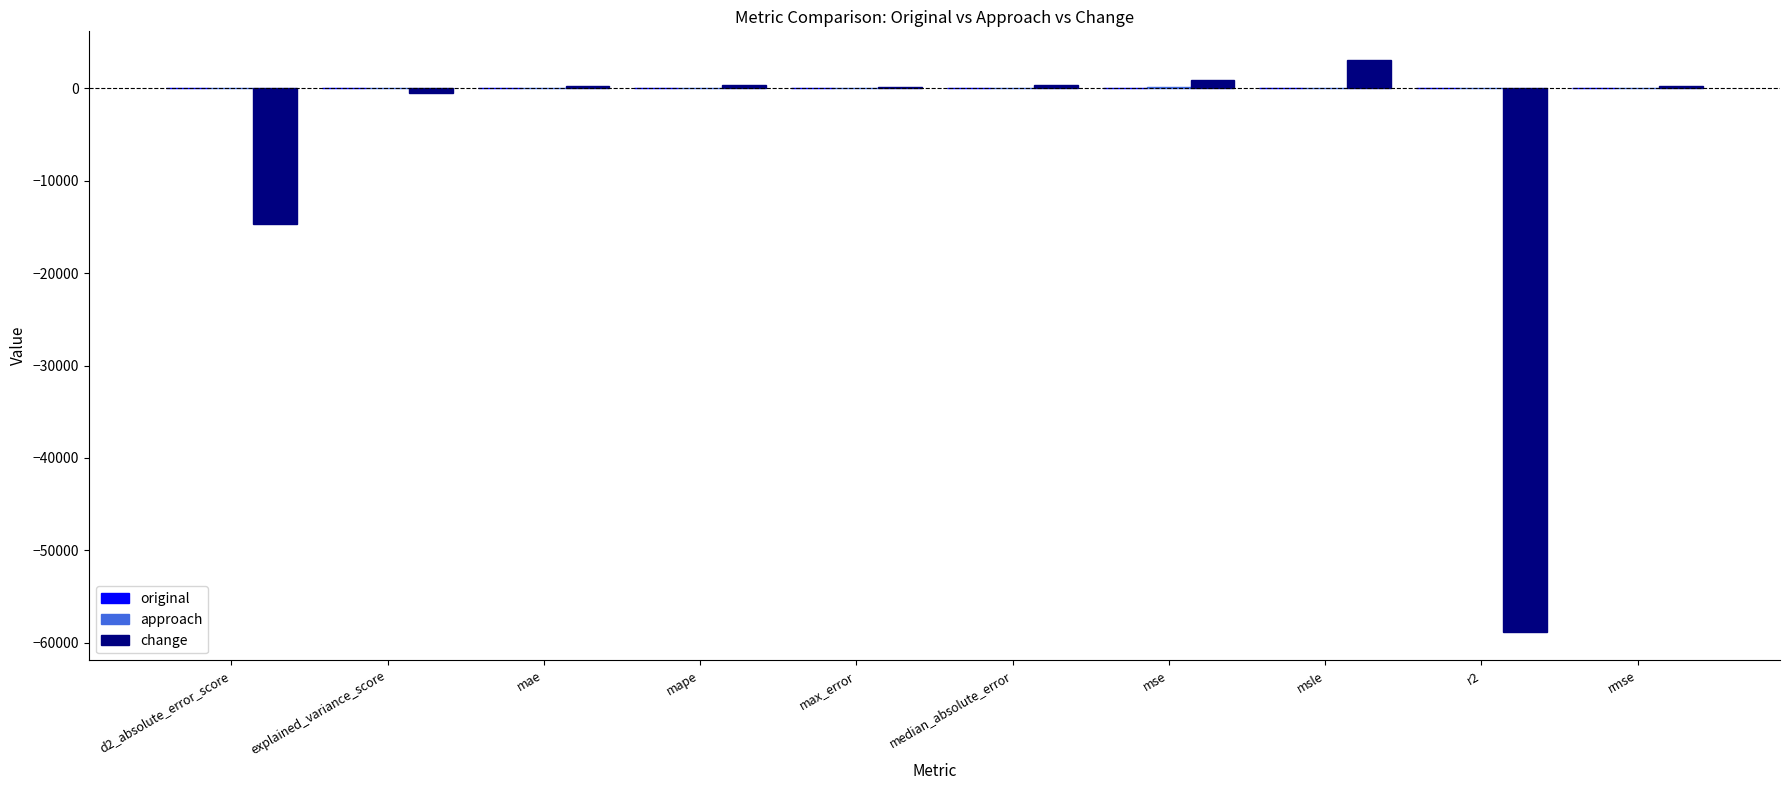

Which category has the highest value across all series?

msle